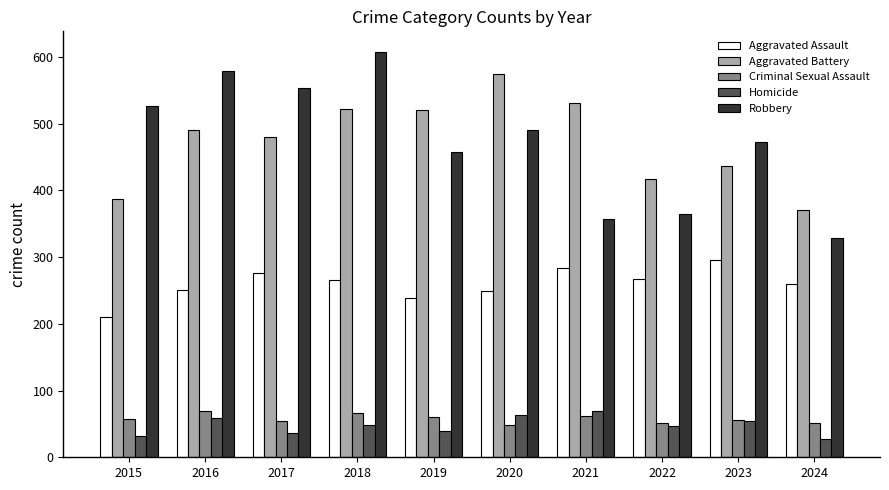

What is the greatest value displayed?

608